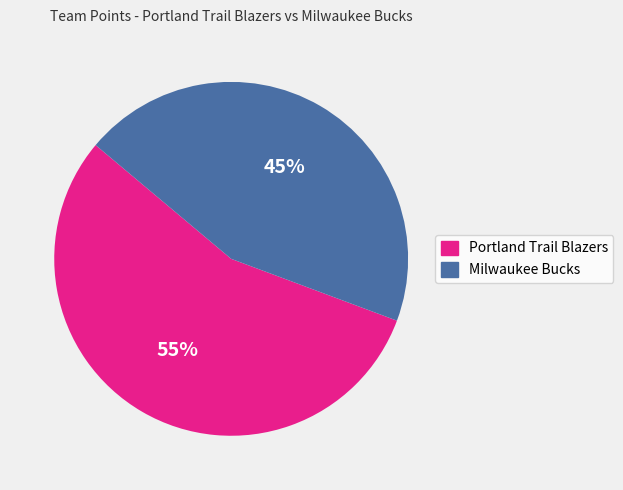

To the nearest percent, what is the average slice percentage?

50%